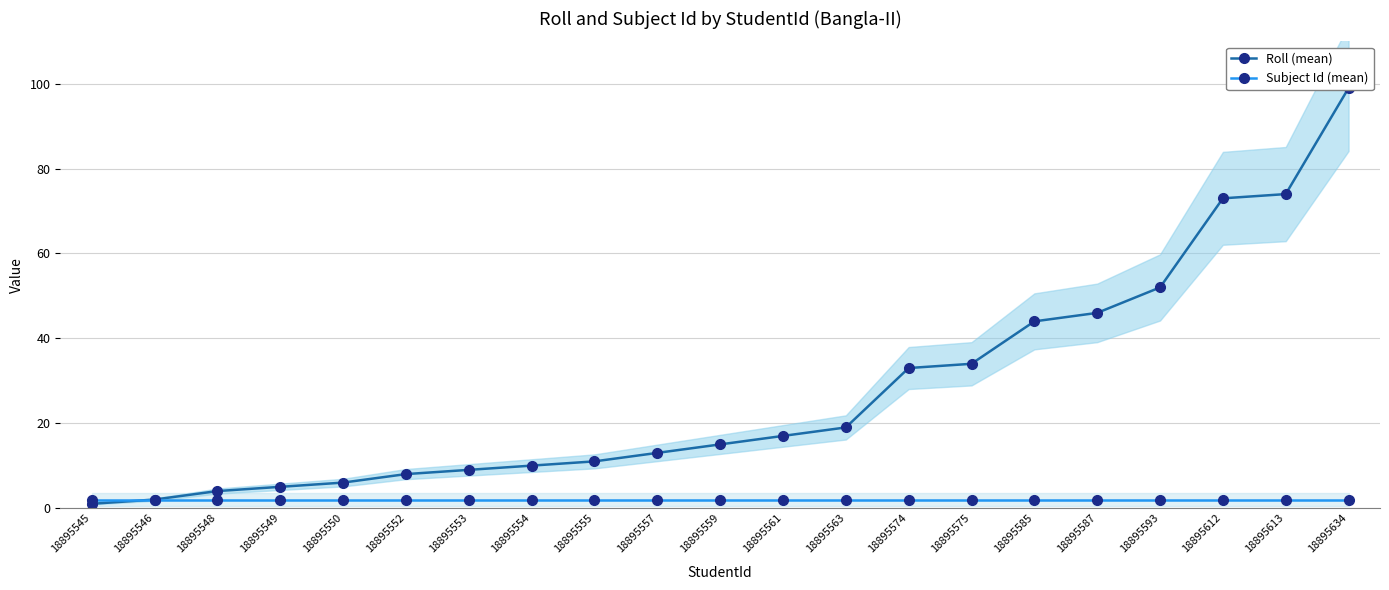

What is the value of the Subject Id (mean) point at the 2nd from the left?

2